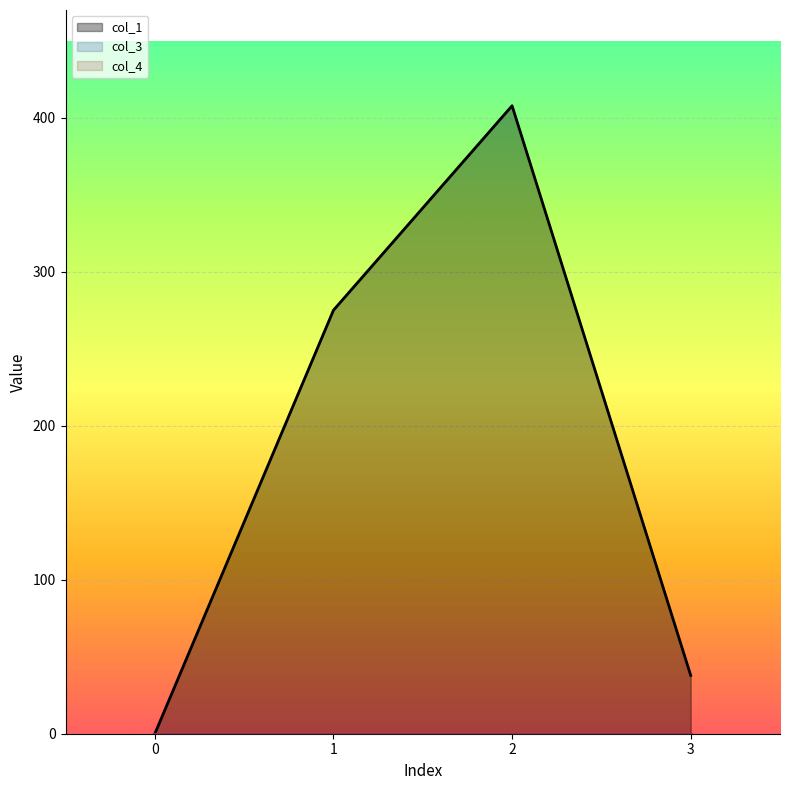

Reading left to right, transcribe all the data shown in this chart.

col_1: 0=0.0	1=275.1	2=407.9	3=37.9
col_3: 0=0.0	1=0.0	2=0.0	3=0.0
col_4: 0=0.0	1=0.0	2=0.0	3=0.0